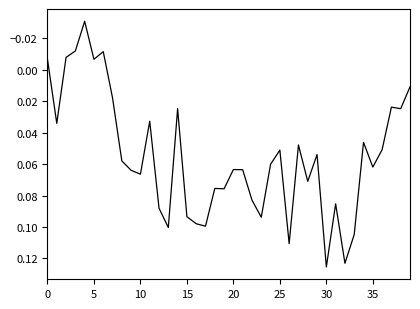

Is it true that the value at 25 is 0.0?

False